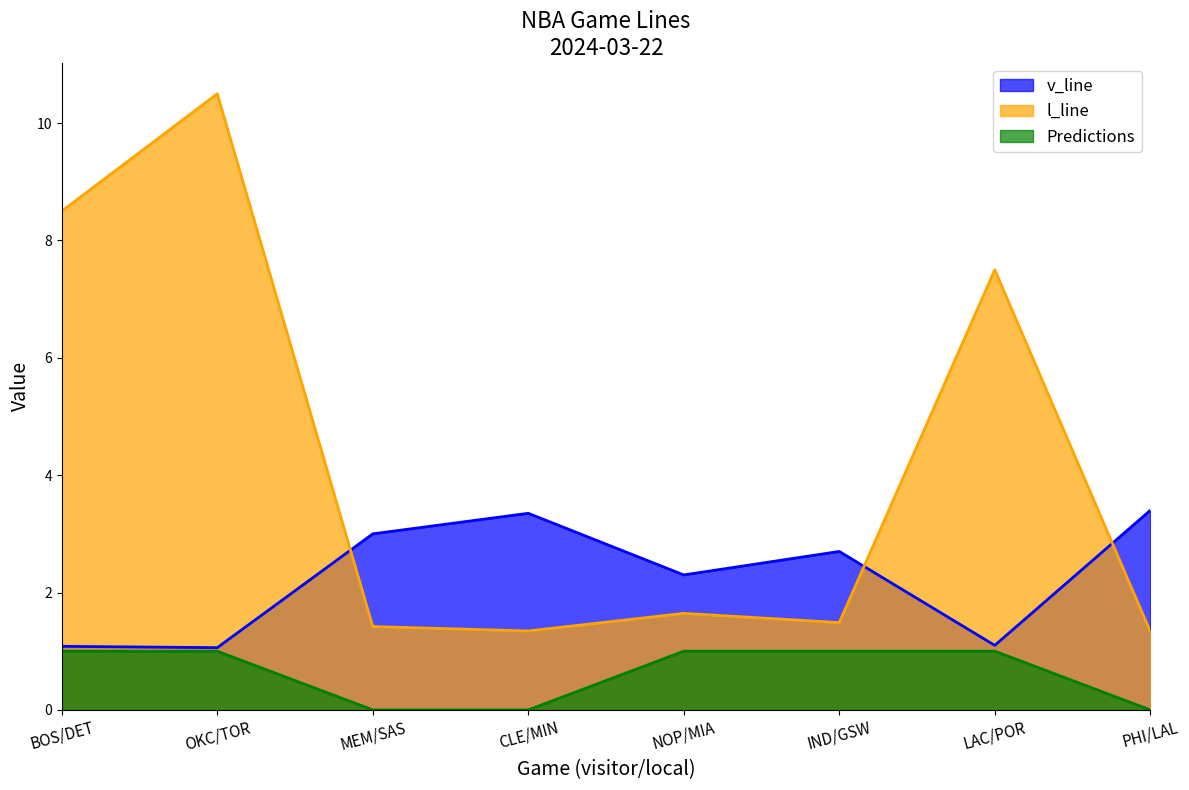

What is the sum of all l_line values?

33.7